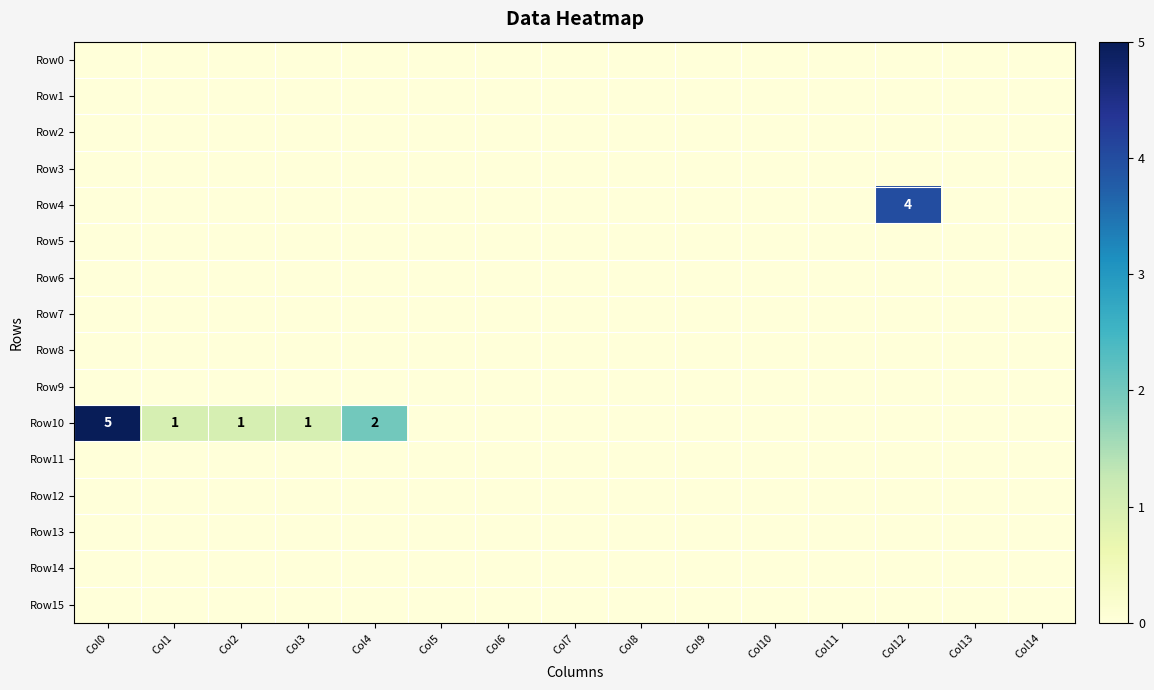

Is the value of Row6 at Col3 greater than the value of Row3 at Col6?

No